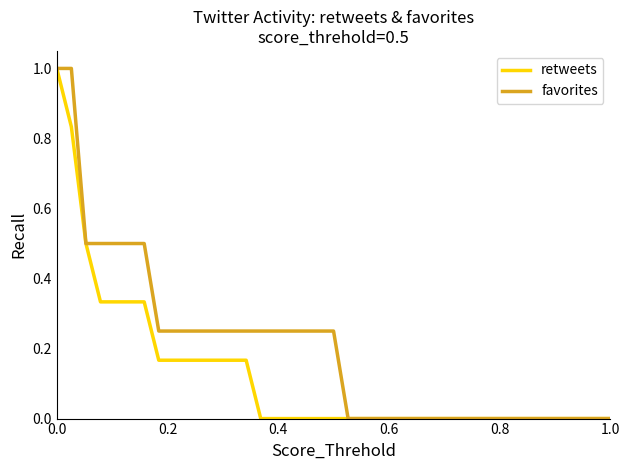

Rank the series by their average value, from highest to lowest.

favorites, retweets